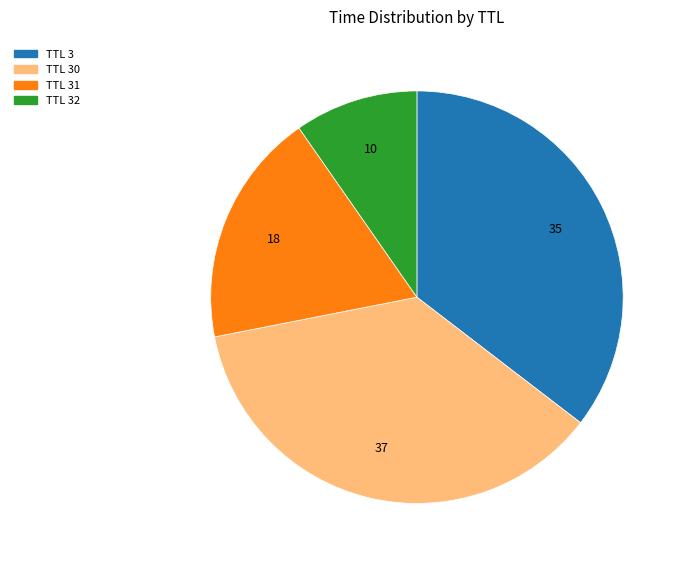

Does TTL 31 account for over 50% of the chart?

No